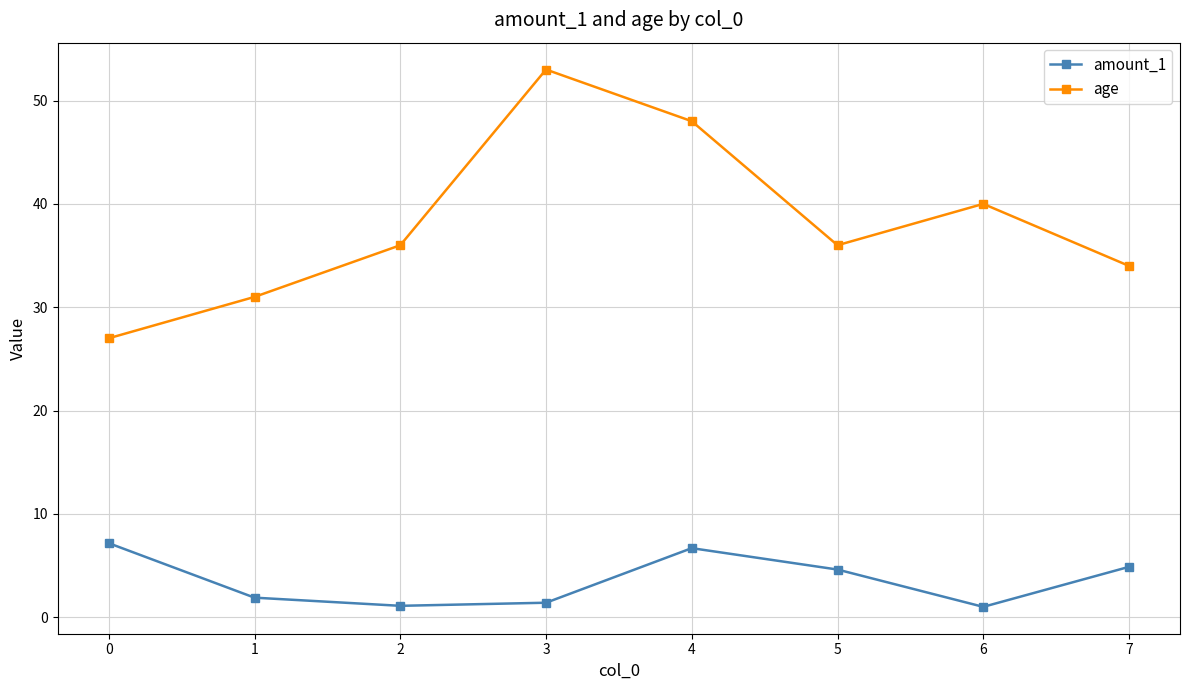

How many values in the amount_1 series exceed 4?

4